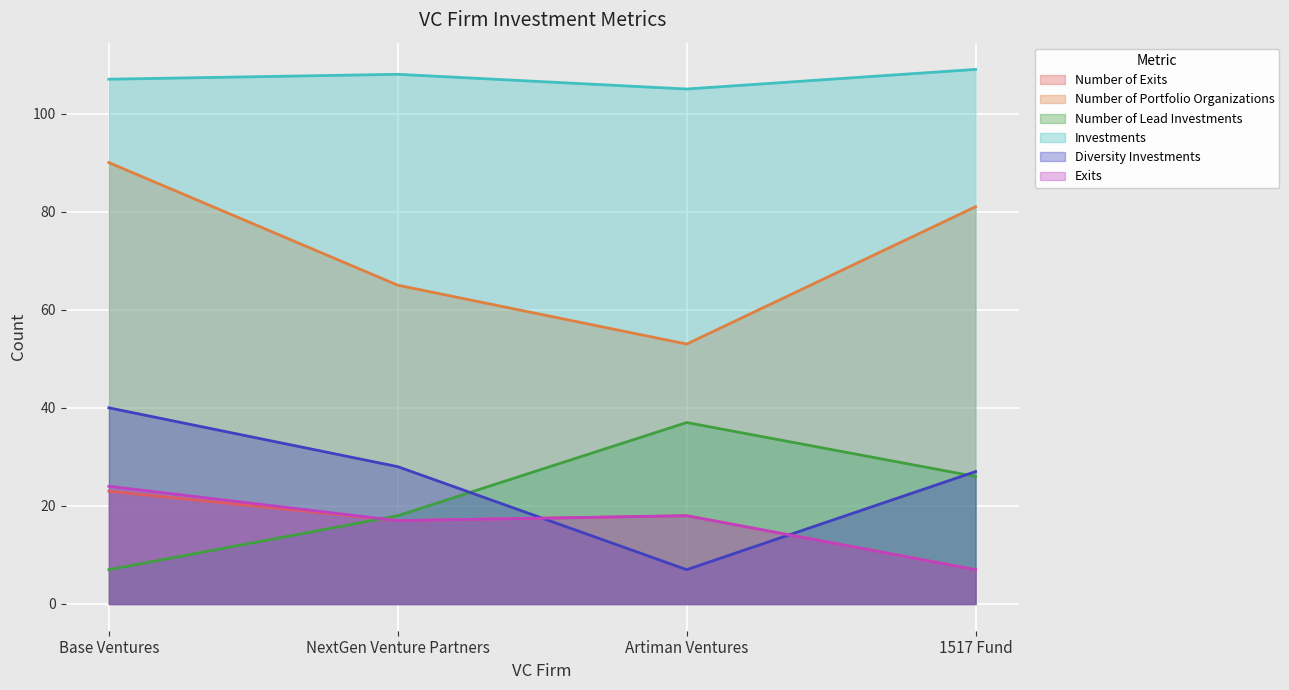

How many lines are shown in the chart?

6